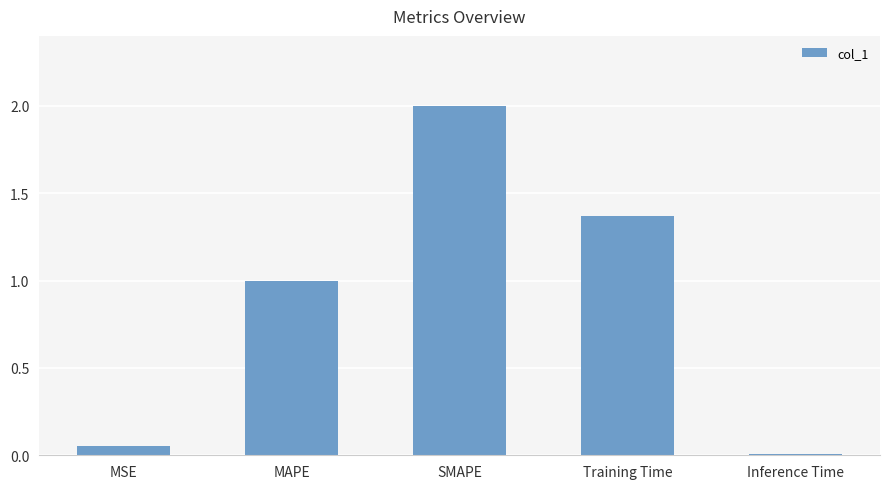

What is the difference between the maximum and minimum values?

2.0